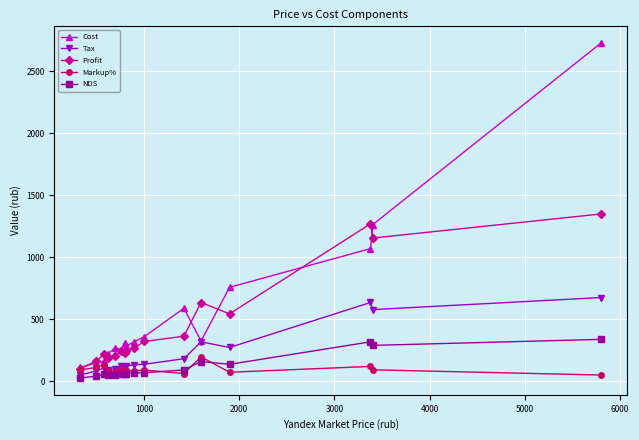

Rank the series by their maximum value, from lowest to highest.

Markup%, NDS, Tax, Profit, Cost